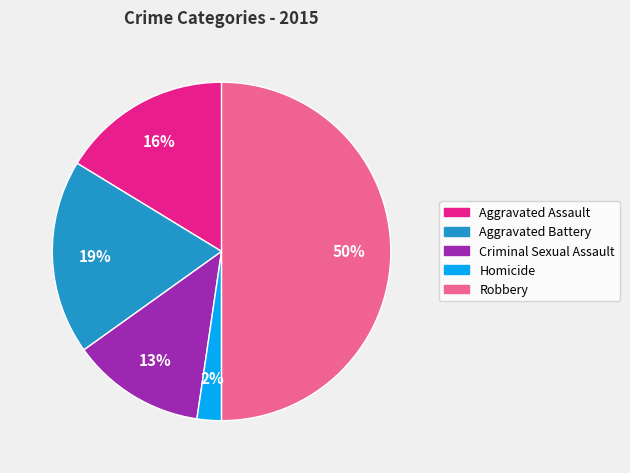

To the nearest percent, what percentage of the pie is Aggravated Assault?

16%